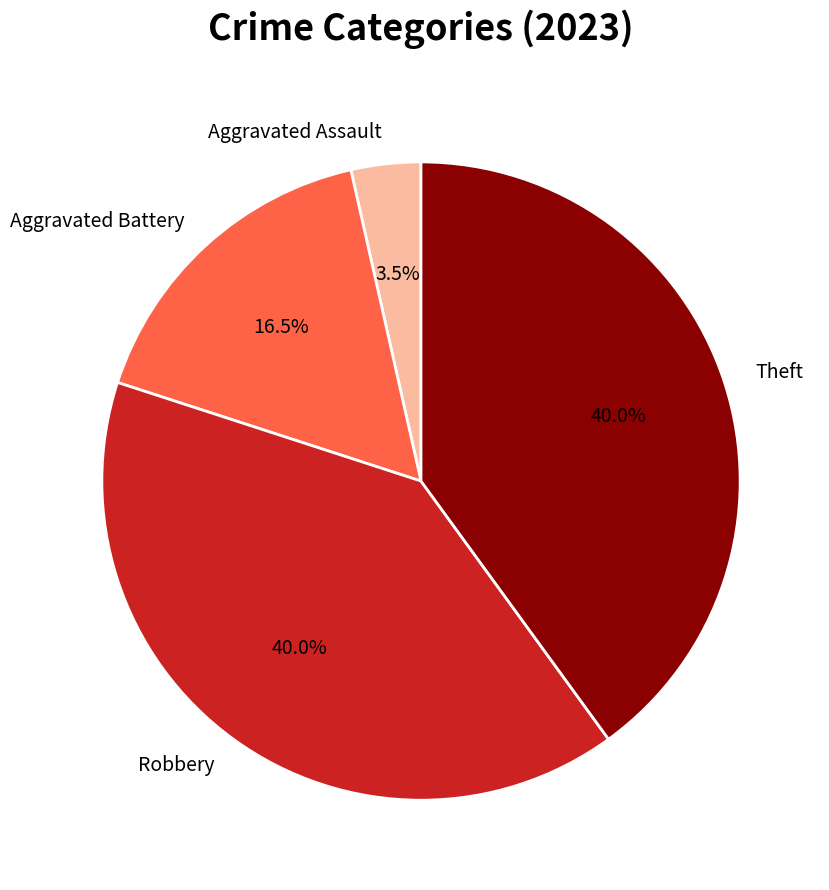

What is the ratio of the value at Robbery to the value at Aggravated Battery?

2.4